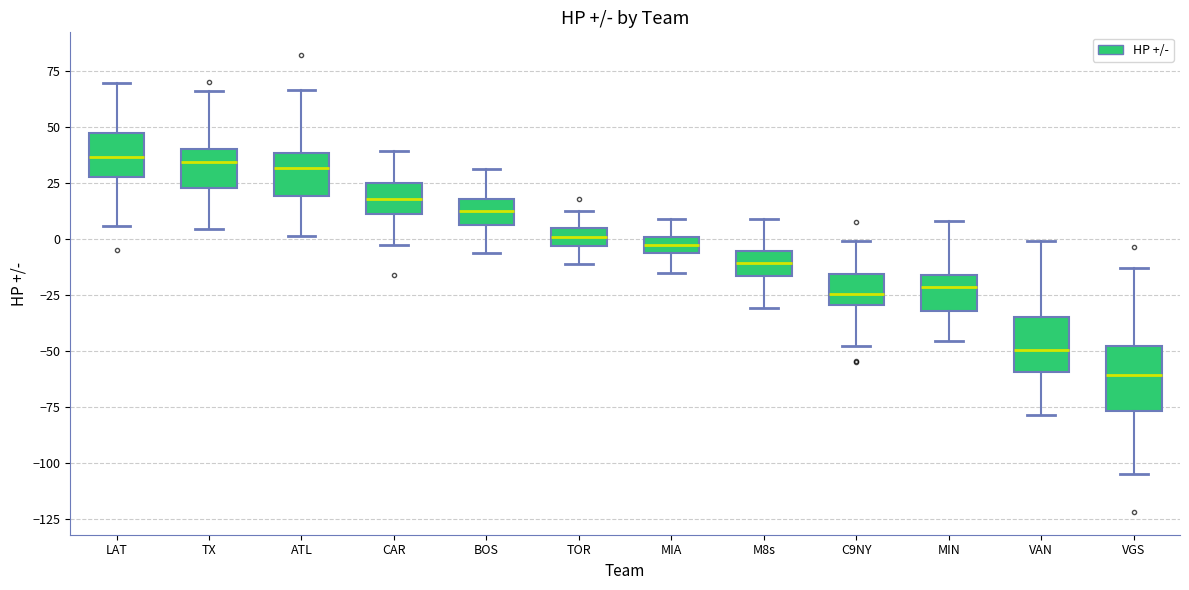

Which box's median line is the lowest?

VGS